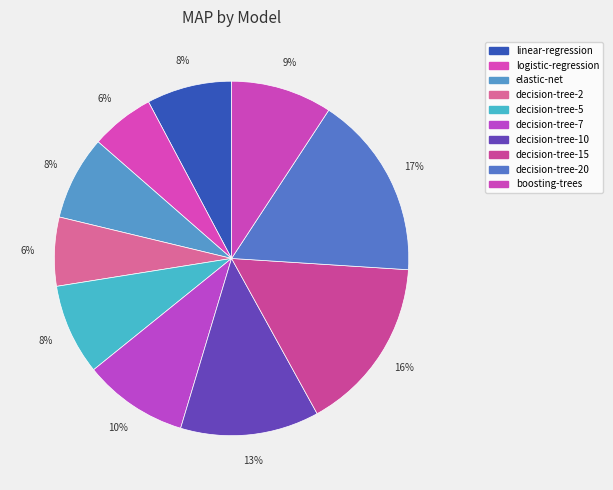

Between decision-tree-5 and decision-tree-10, which is larger?

decision-tree-10